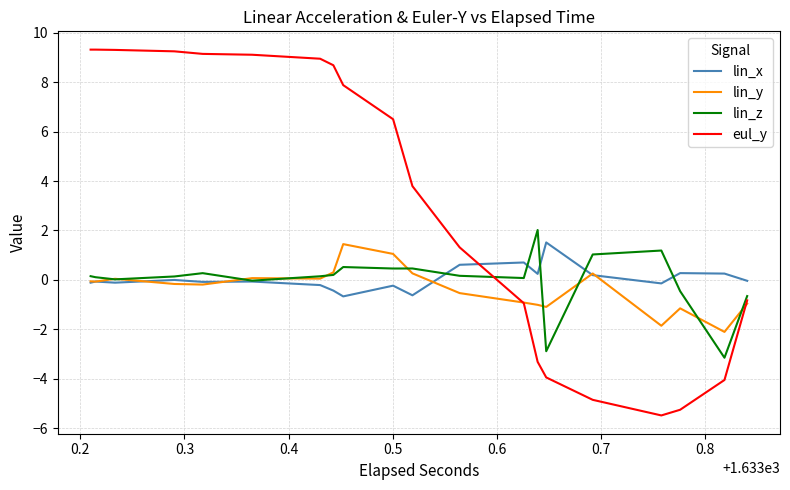

Is the value of lin_x at 21 greater than the value of eul_y at 0.6?

No